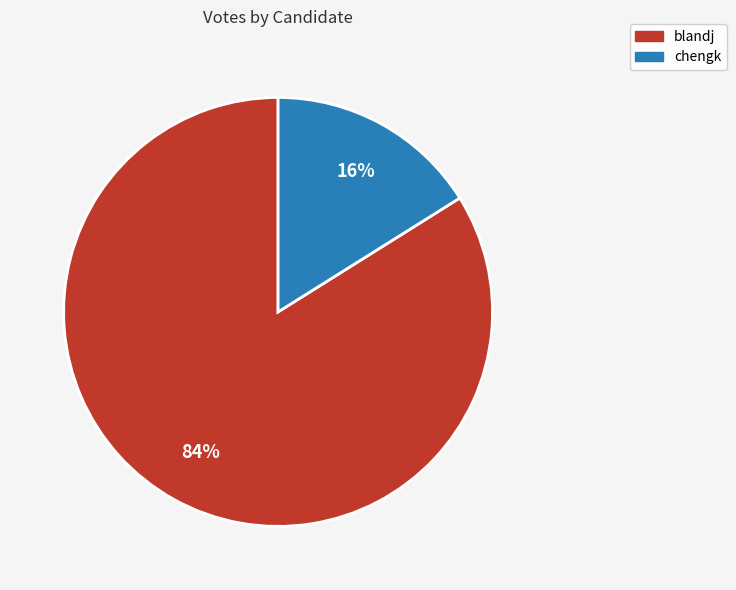

Approximately how many times larger is the value at chengk compared to blandj?

0.2